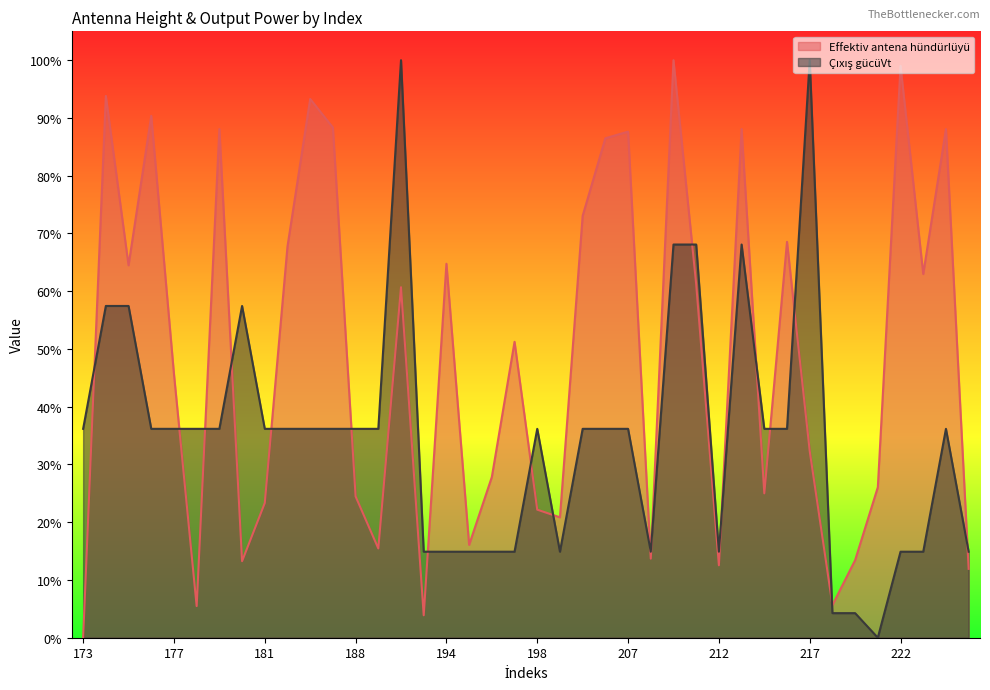

List the series in order of their overall mean, highest first.

Effektiv antena hündürlüyü, Çıxış gücüVt